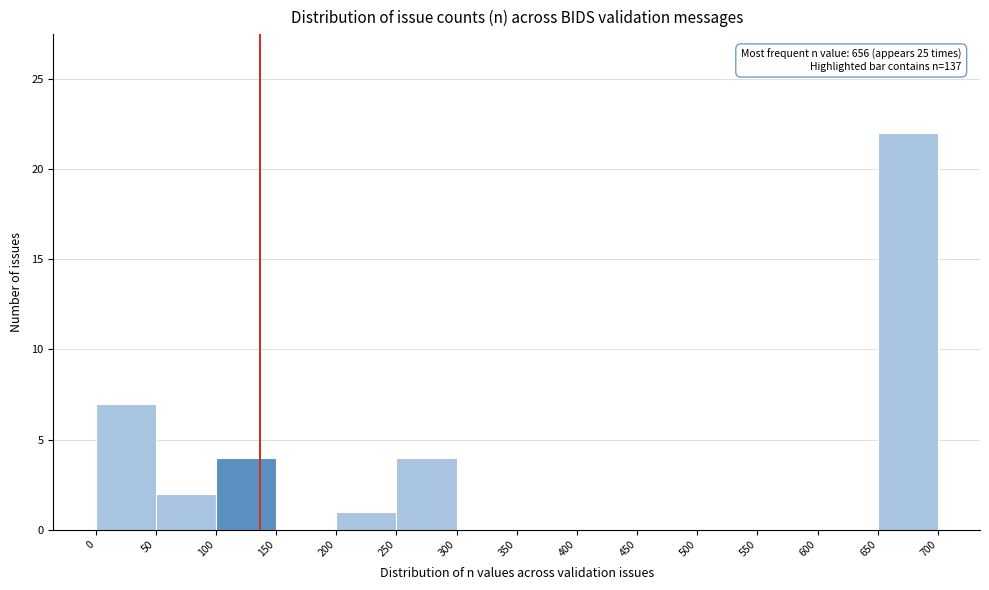

Which range on the x-axis has the tallest bar?

650 to 700